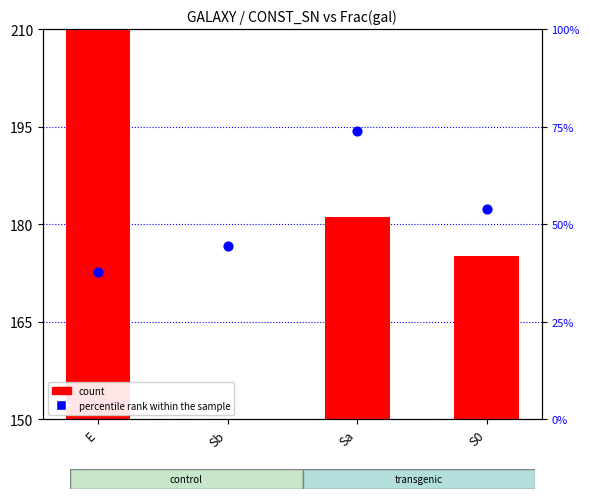

What is the total value across all series at S0?

229.1